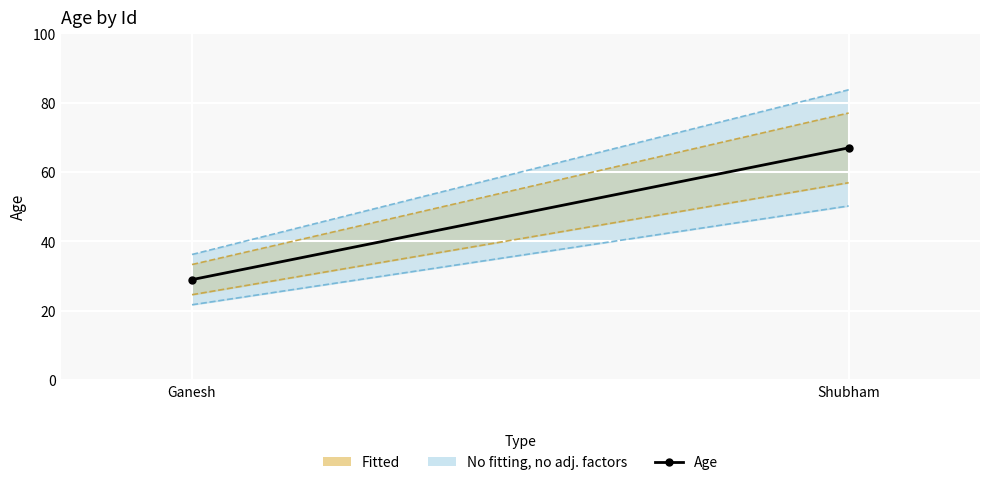

What is the average value?

48